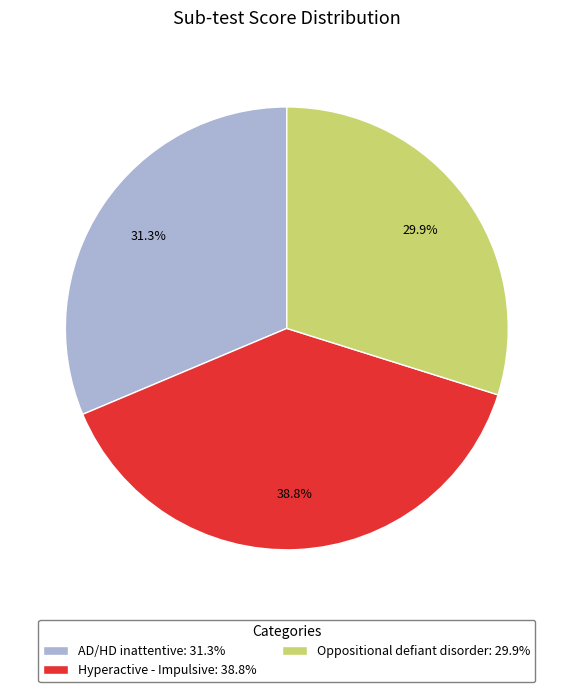

What percentage do AD/HD inattentive and Oppositional defiant disorder together represent?

61.2%